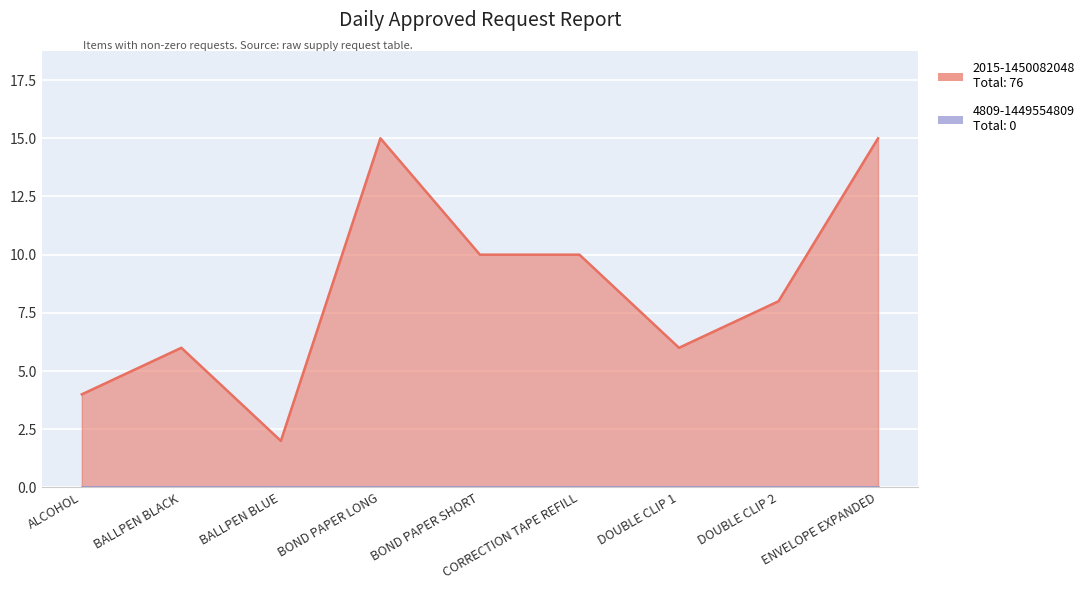

At which category does the data reach its first local valley?

BALLPEN BLUE